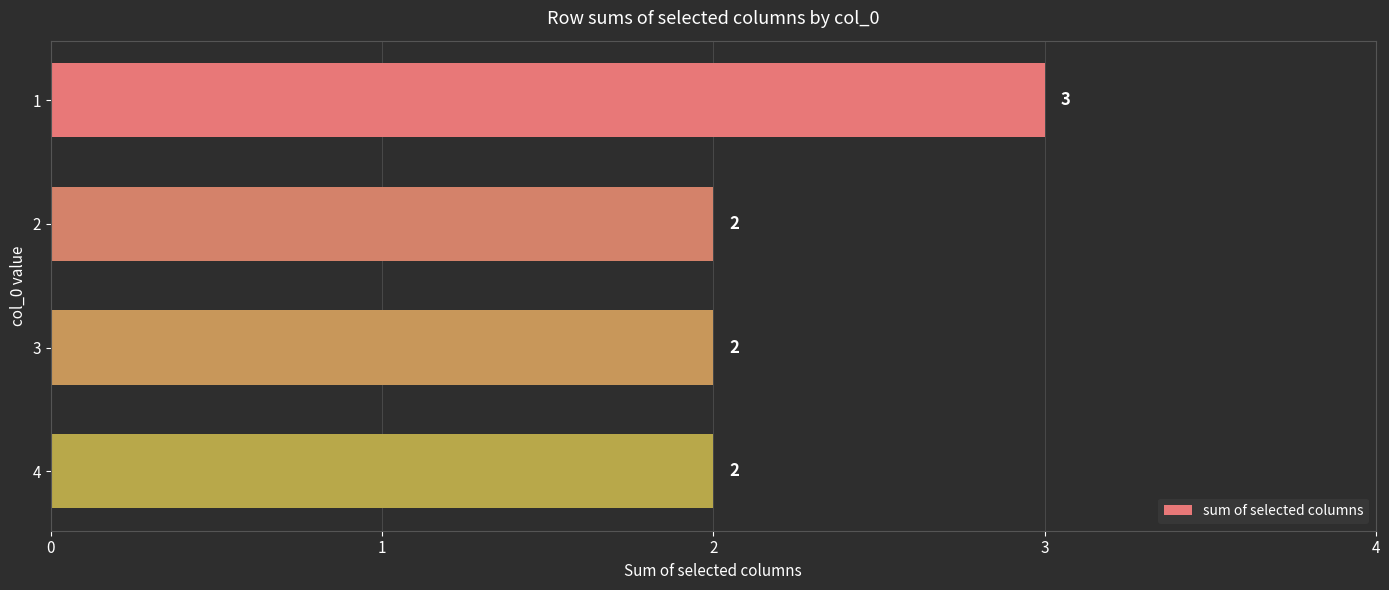

The chart shows a value of 2 at 3. True or false?

True